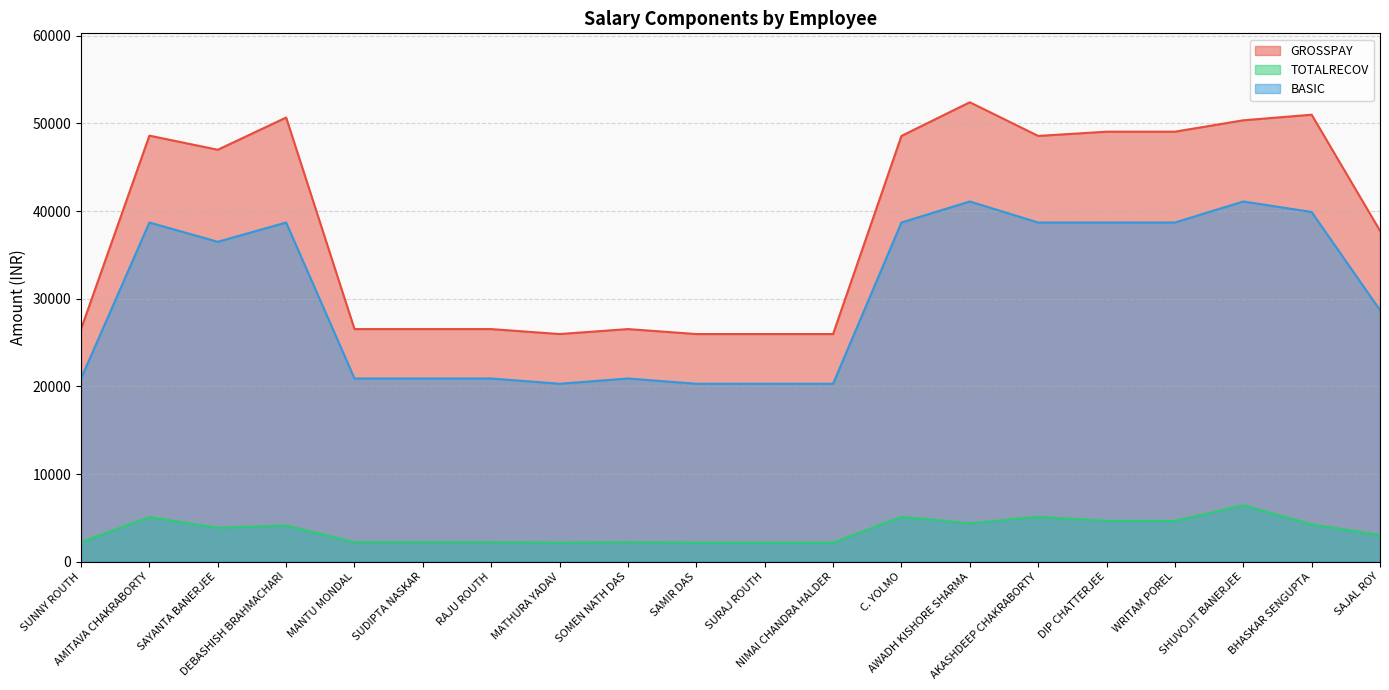

List the series in order of their overall mean, highest first.

GROSSPAY, BASIC, TOTALRECOV